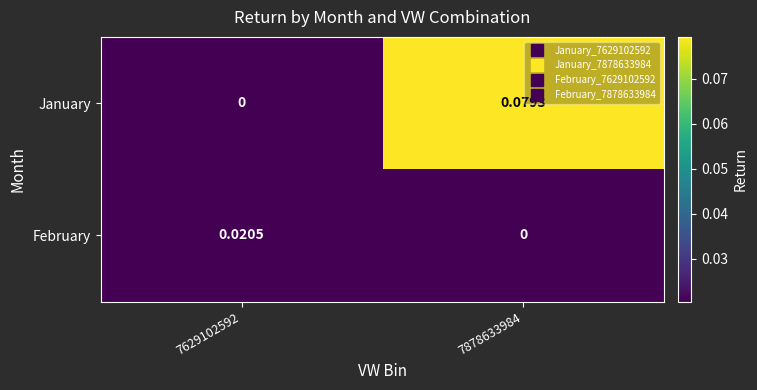

Which series changed the most between 7629102592 and 7878633984?

January